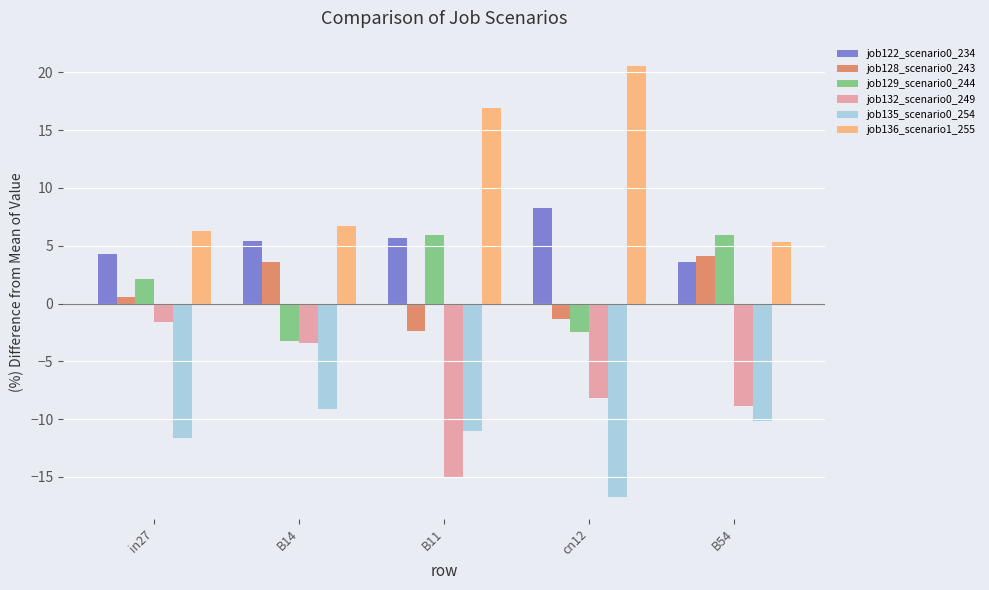

Is it true that job136_scenario1_255 equals 4.7 at B14?

False